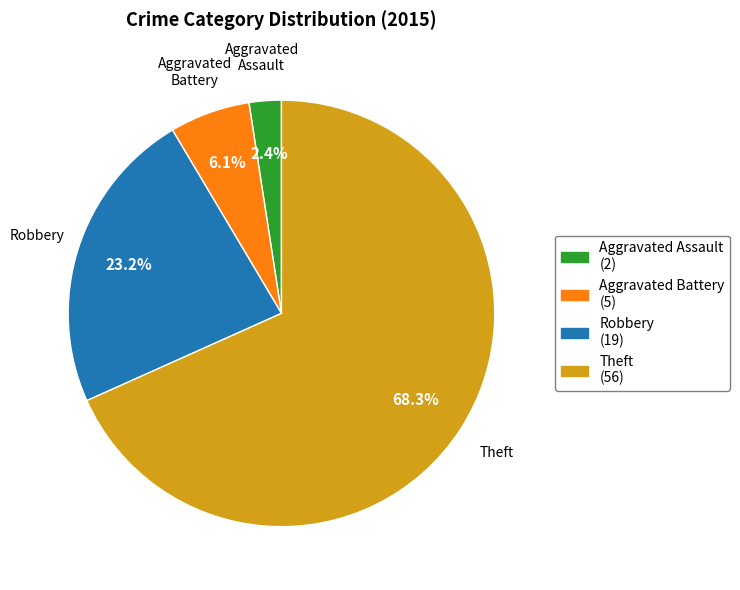

Between Robbery and Theft, which is larger?

Theft